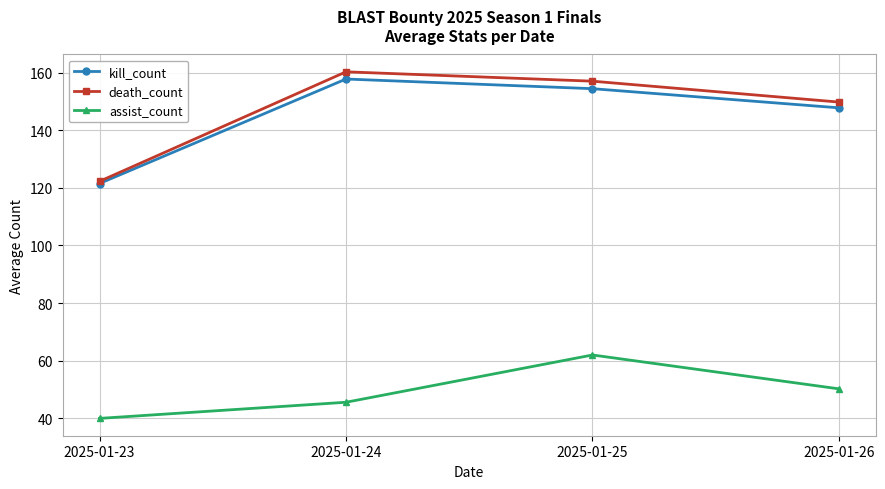

Is the value of assist_count at 2025-01-25 greater than the value of kill_count at 2025-01-26?

No